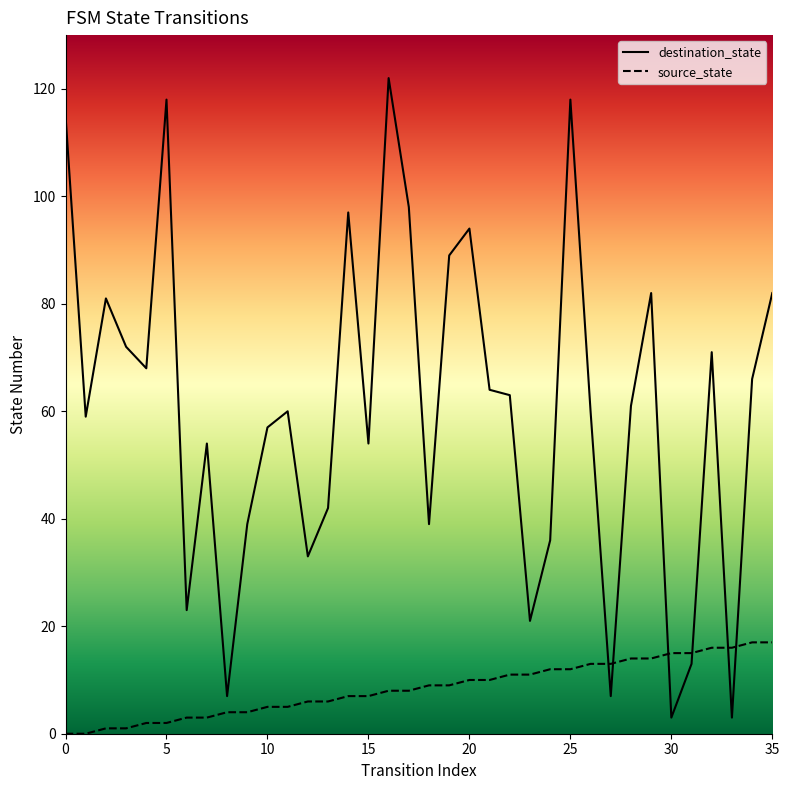

What is the total value across all series at 26?

73